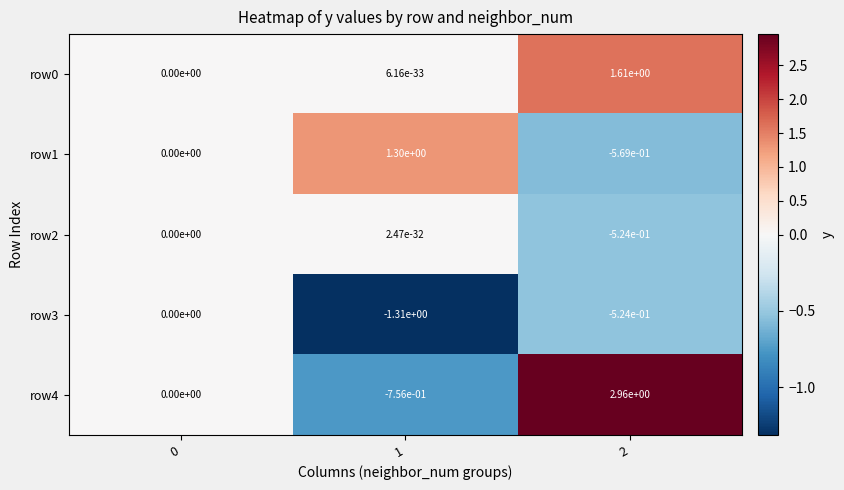

Is the value of row4 at 2 greater than the value of row0 at 1?

Yes